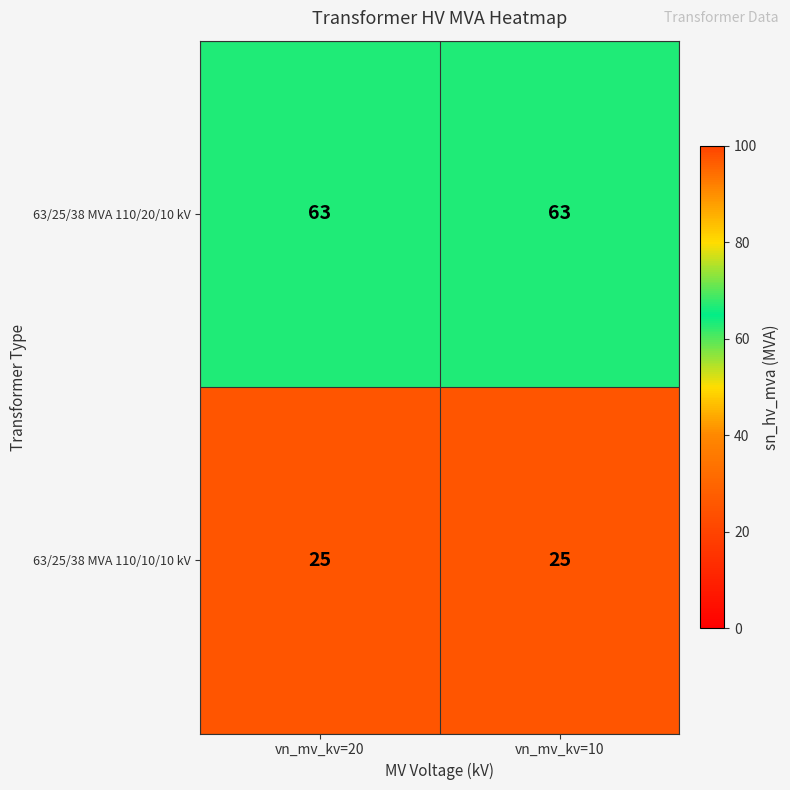

Reading right to left, transcribe all the data shown in this chart.

63/25/38 MVA 110/20/10 kV: vn_mv_kv=10=63	vn_mv_kv=20=63
63/25/38 MVA 110/10/10 kV: vn_mv_kv=10=25	vn_mv_kv=20=25